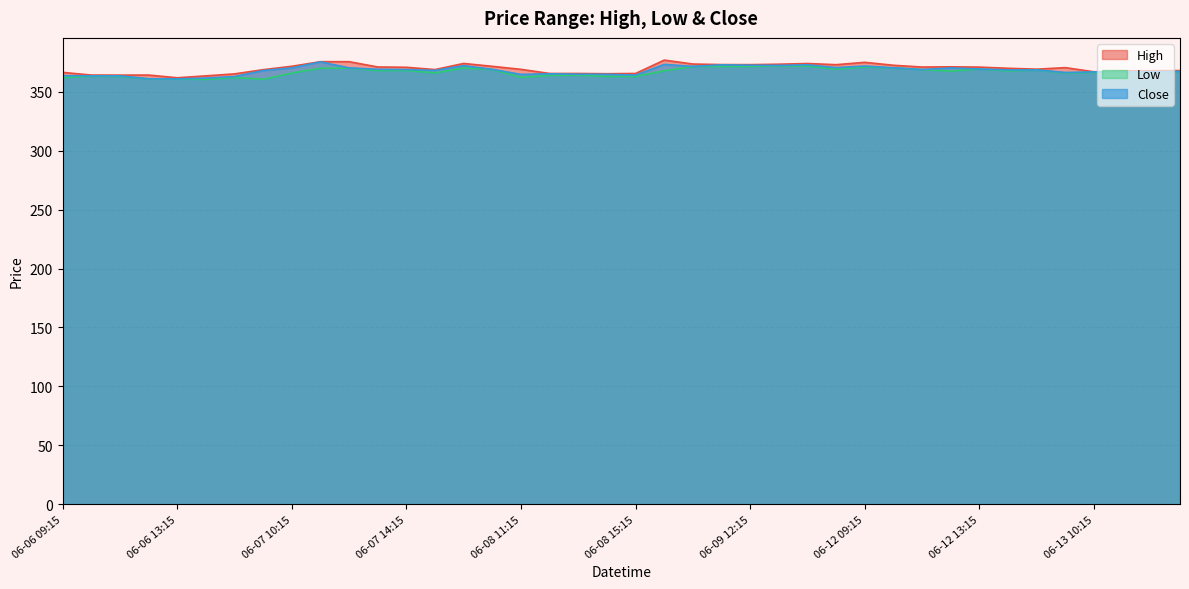

List the series in order of their overall mean, lowest first.

Low, Close, High